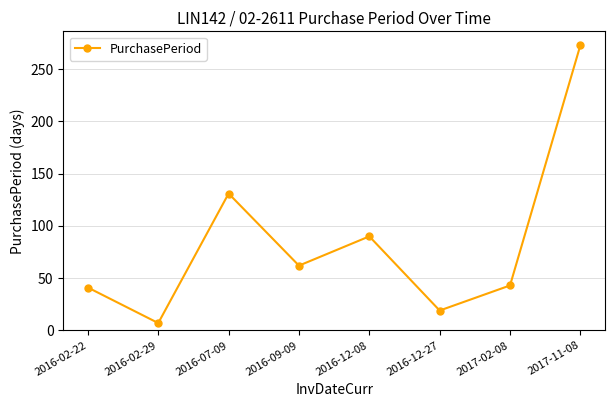

Where is the data nearest to the value 140?

2016-07-09